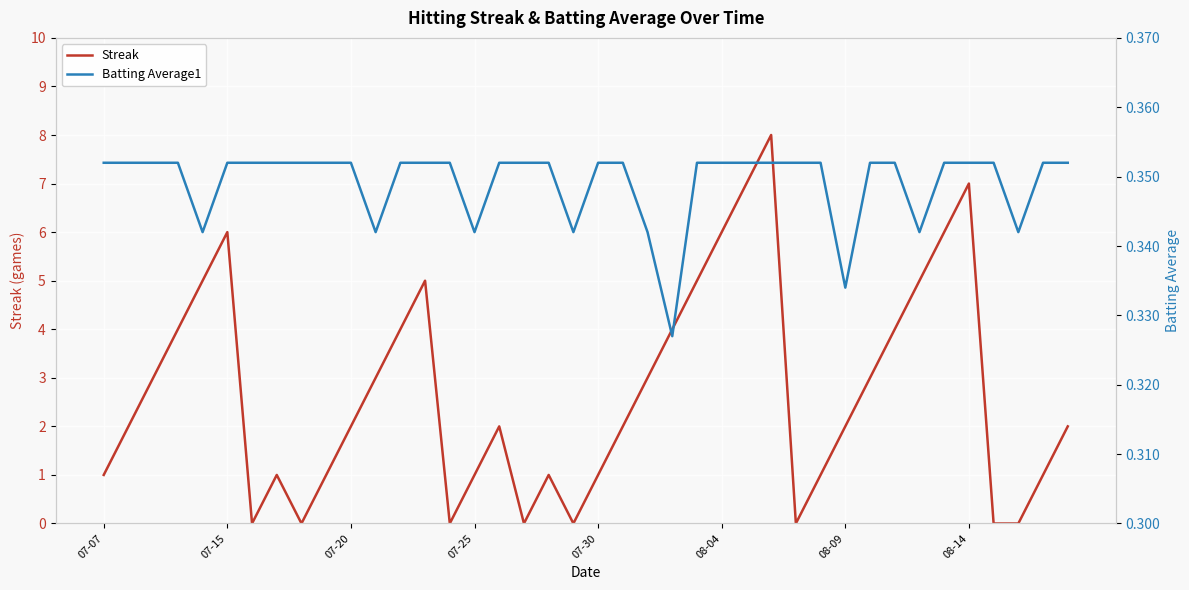

Which series has the widest spread of values?

Streak